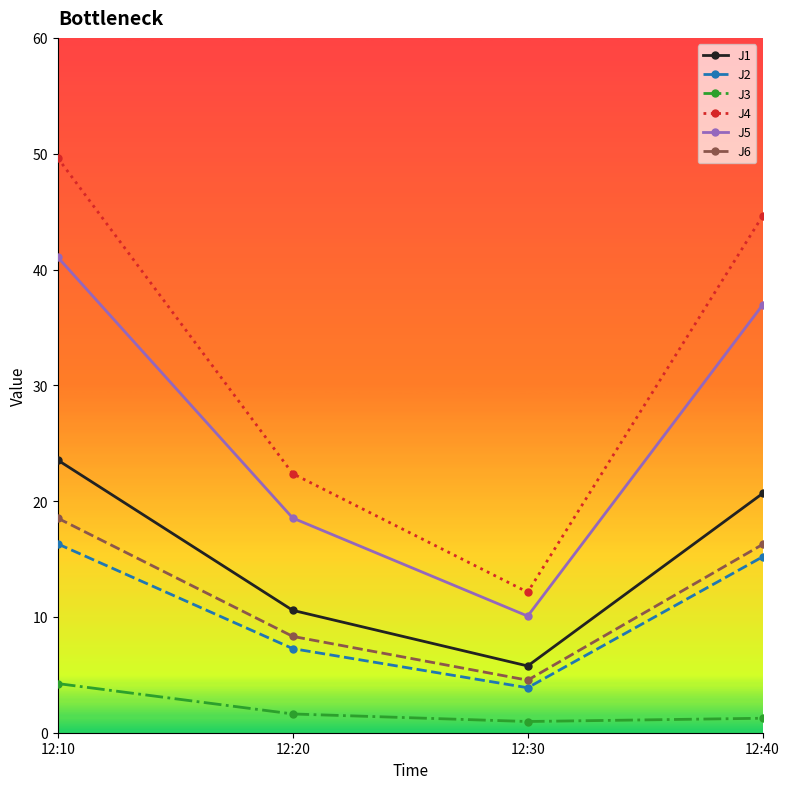

The J6 series shows 11.9 at 12:20. True or false?

False